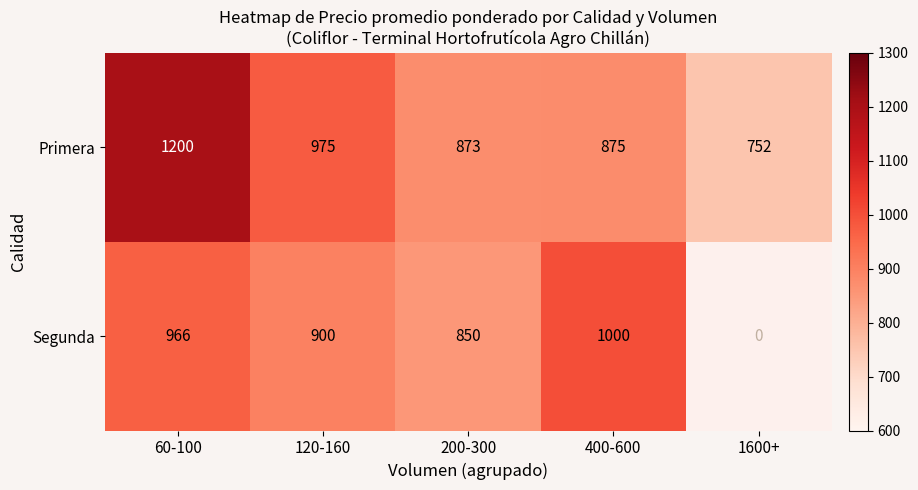

How many series are shown in this chart?

2